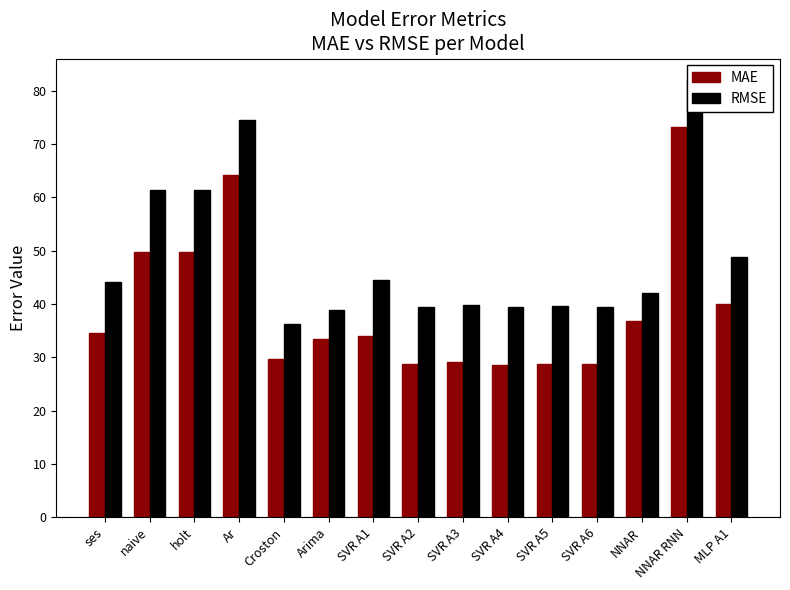

What is the label of the 14th bar from the right?

naive